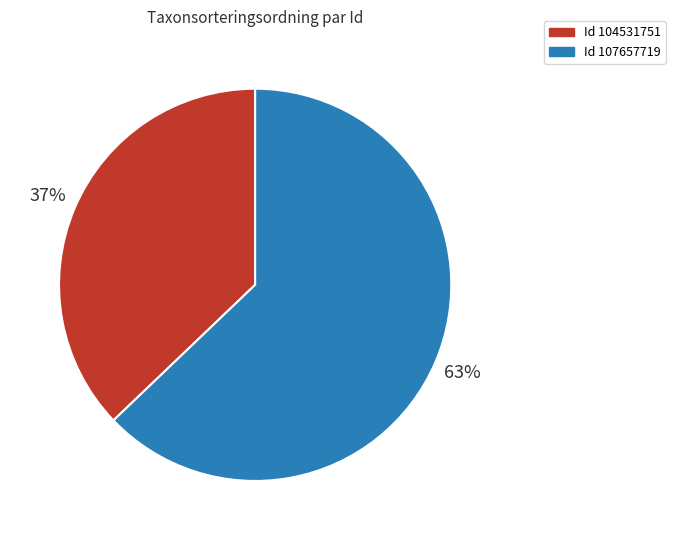

Rank the categories by value from lowest to highest.

Id 104531751, Id 107657719